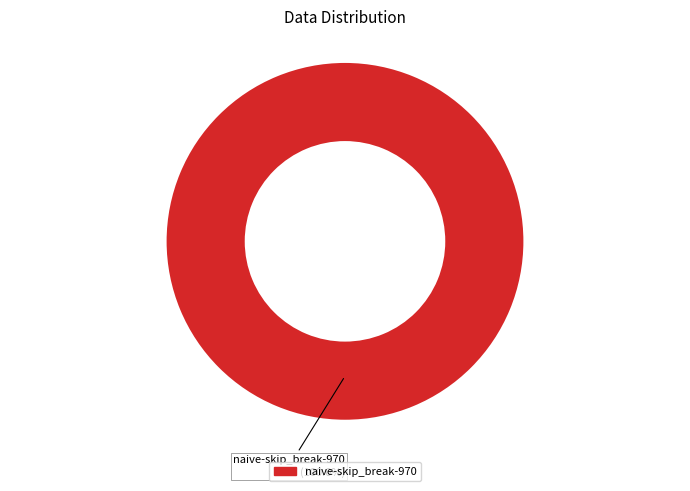

How many segments does this pie chart have?

1